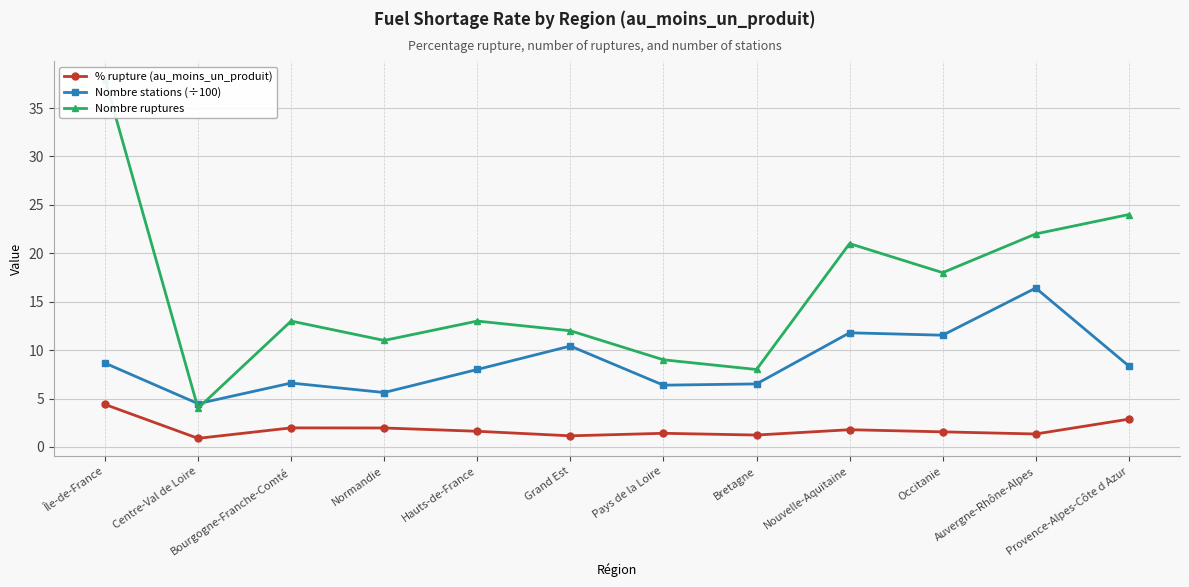

At which category does % rupture (au_moins_un_produit) reach its first local peak?

Bourgogne-Franche-Comté